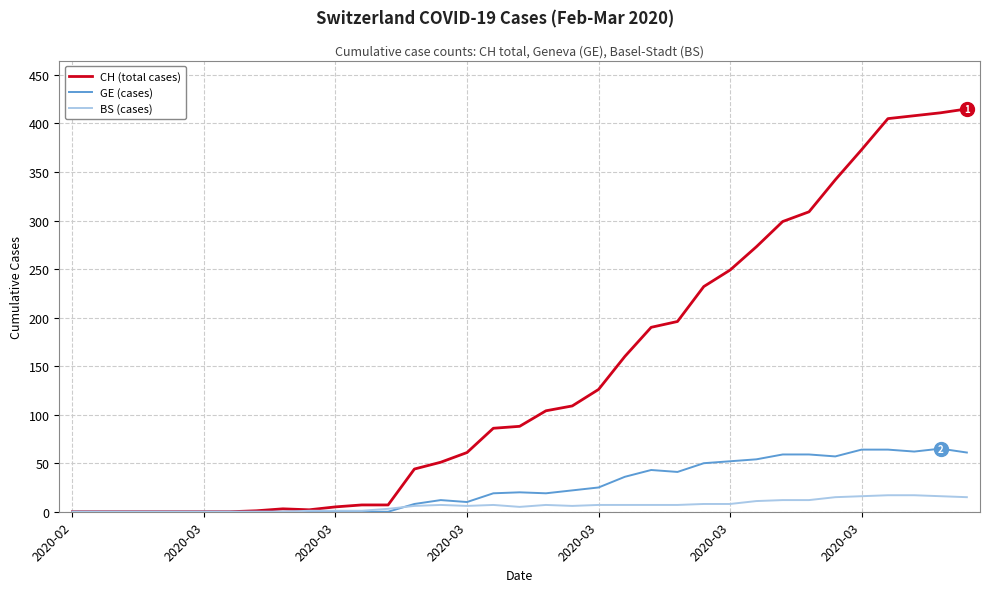

Rank the series by their maximum value, from lowest to highest.

BS (cases), GE (cases), CH (total cases)